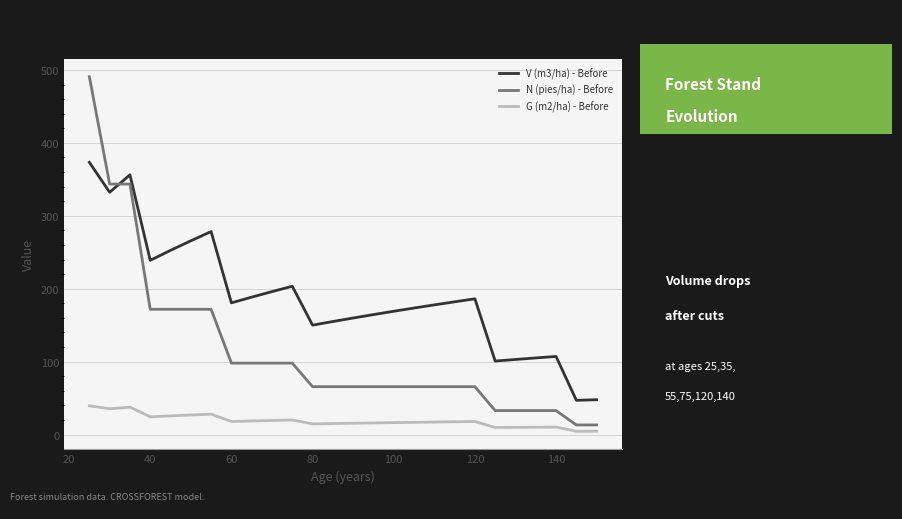

How many lines are shown in the chart?

3